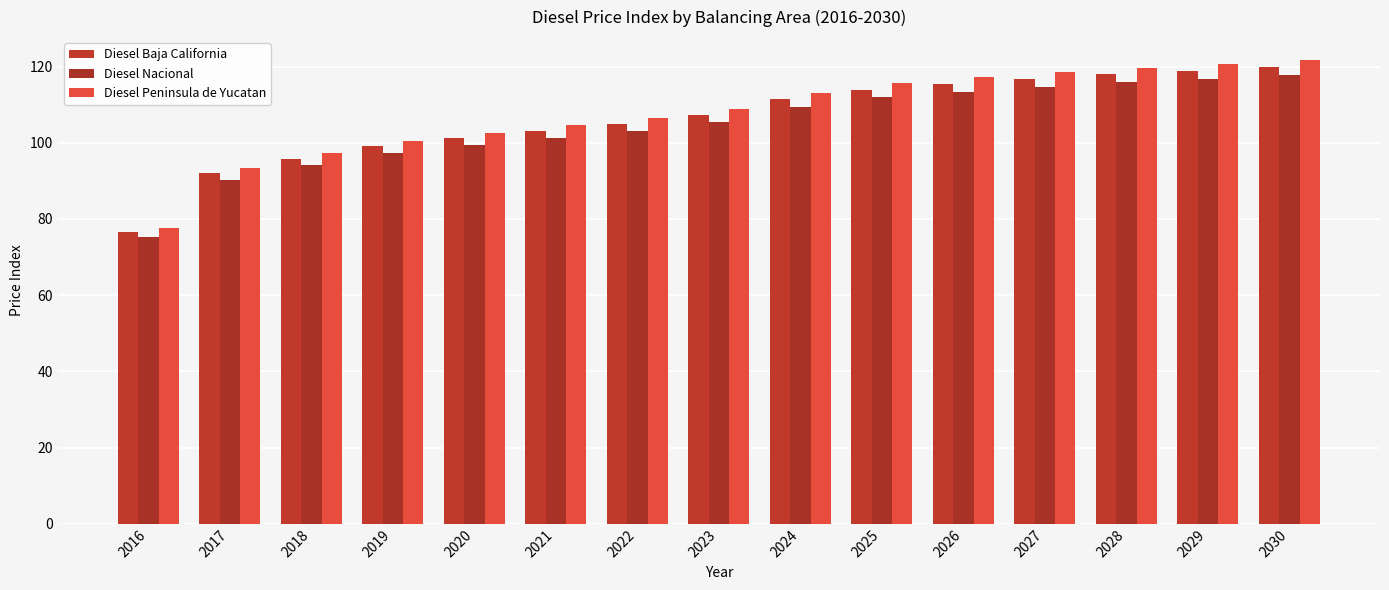

How many data points in Diesel Nacional are less than 105?

7